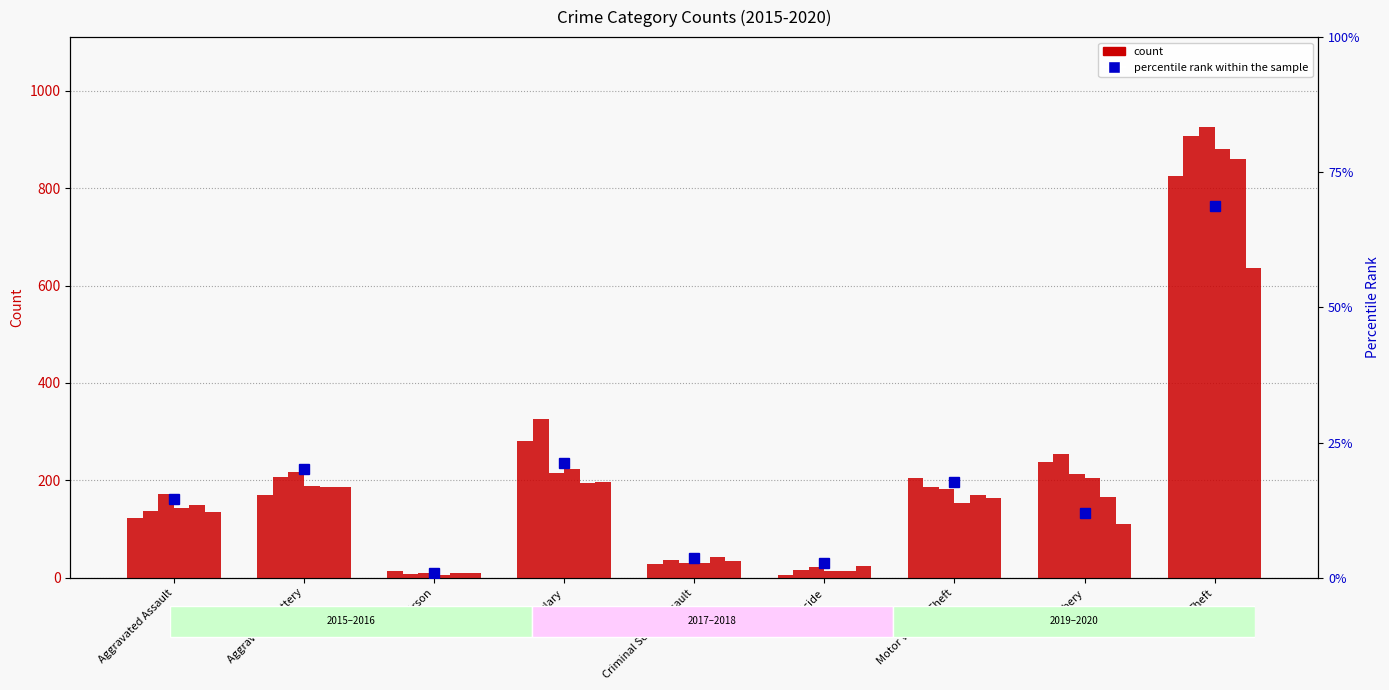

What is the minimum value shown in the chart?

1.0